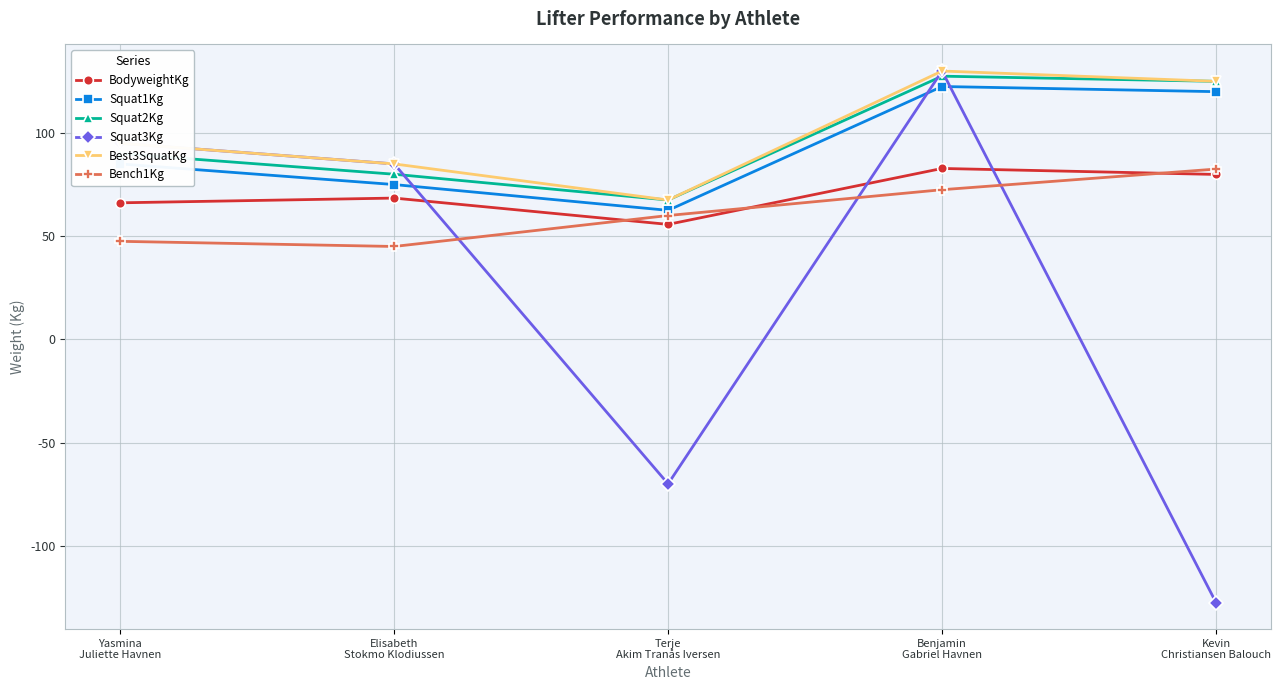

How many times do BodyweightKg and Bench1Kg cross each other?

3